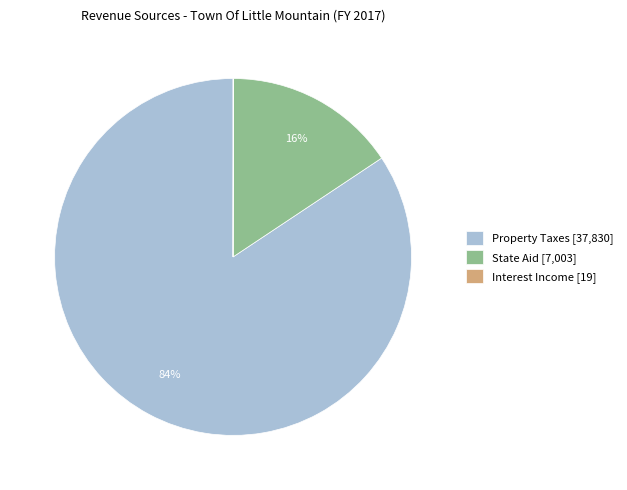

Which has a higher value, State Aid or Property Taxes?

Property Taxes